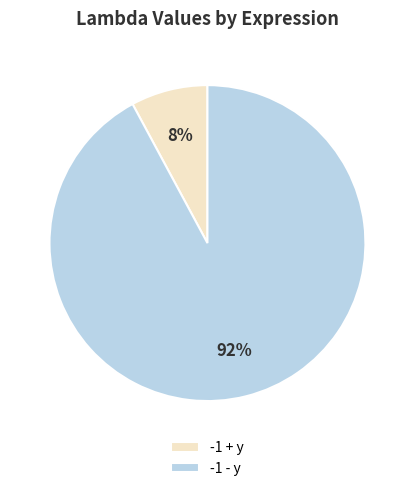

To the nearest percent, what is the average slice percentage?

50%